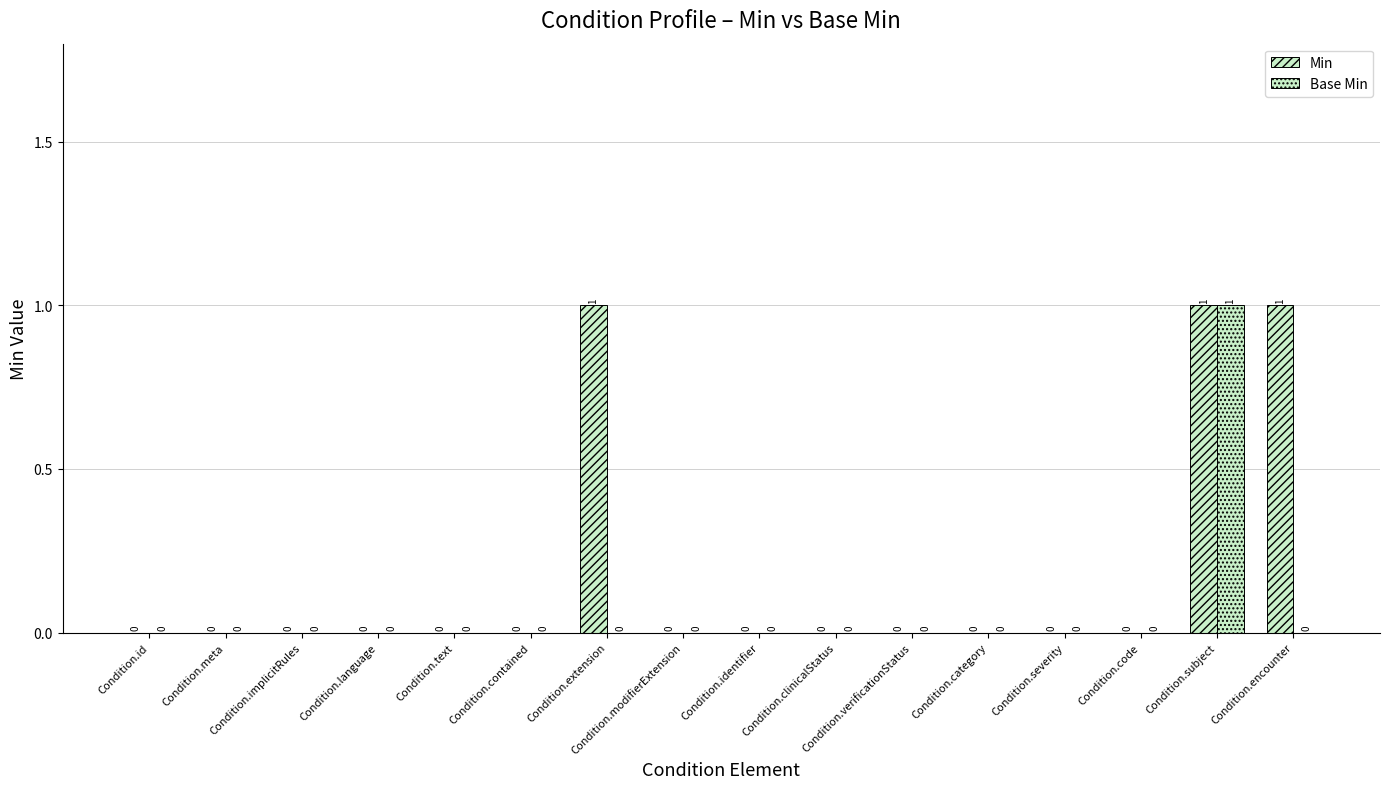

Reading right to left, transcribe all the data shown in this chart.

Min: Condition.encounter=1	Condition.subject=1	Condition.code=0	Condition.severity=0	Condition.category=0	Condition.verificationStatus=0	Condition.clinicalStatus=0	Condition.identifier=0	Condition.modifierExtension=0	Condition.extension=1	Condition.contained=0	Condition.text=0	Condition.language=0	Condition.implicitRules=0	Condition.meta=0	Condition.id=0
Base Min: Condition.encounter=0	Condition.subject=1	Condition.code=0	Condition.severity=0	Condition.category=0	Condition.verificationStatus=0	Condition.clinicalStatus=0	Condition.identifier=0	Condition.modifierExtension=0	Condition.extension=0	Condition.contained=0	Condition.text=0	Condition.language=0	Condition.implicitRules=0	Condition.meta=0	Condition.id=0